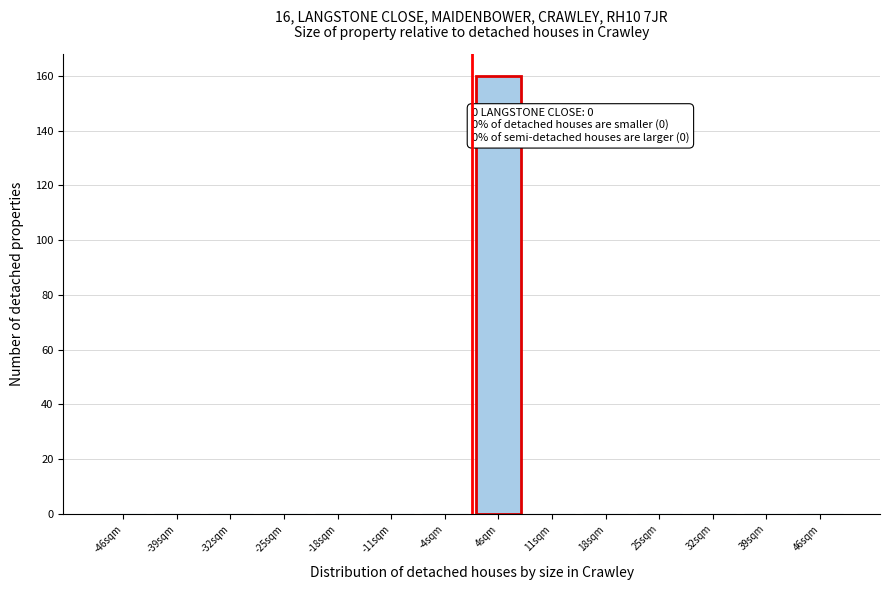

Reading left to right, list all the values displayed in this chart.

-46sqm=0	-39sqm=0	-32sqm=0	-25sqm=0	-18sqm=0	-11sqm=0	-4sqm=0	4sqm=160	11sqm=0	18sqm=0	25sqm=0	32sqm=0	39sqm=0	46sqm=0